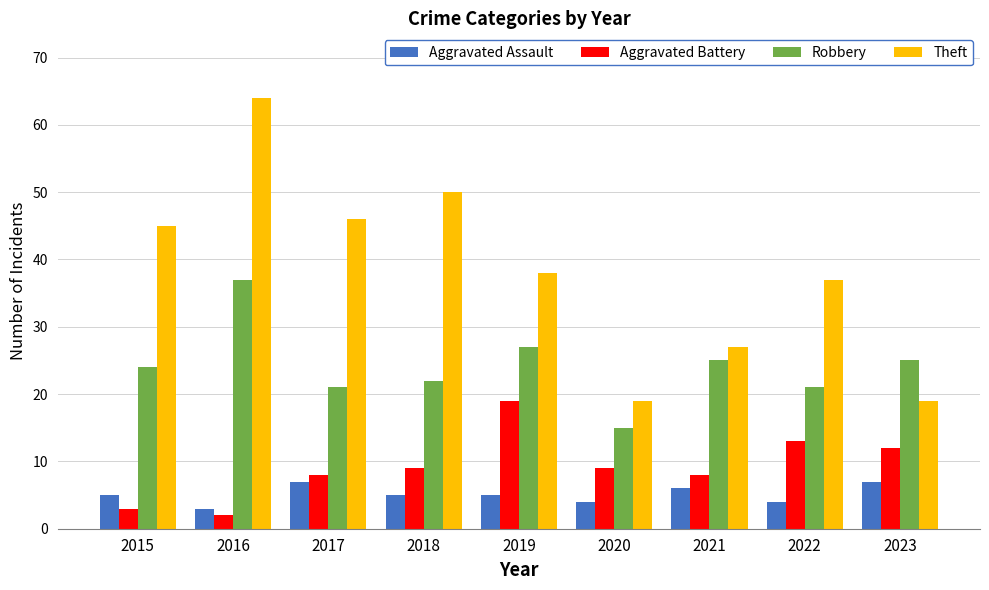

What is the total value across all series at 2017?

82